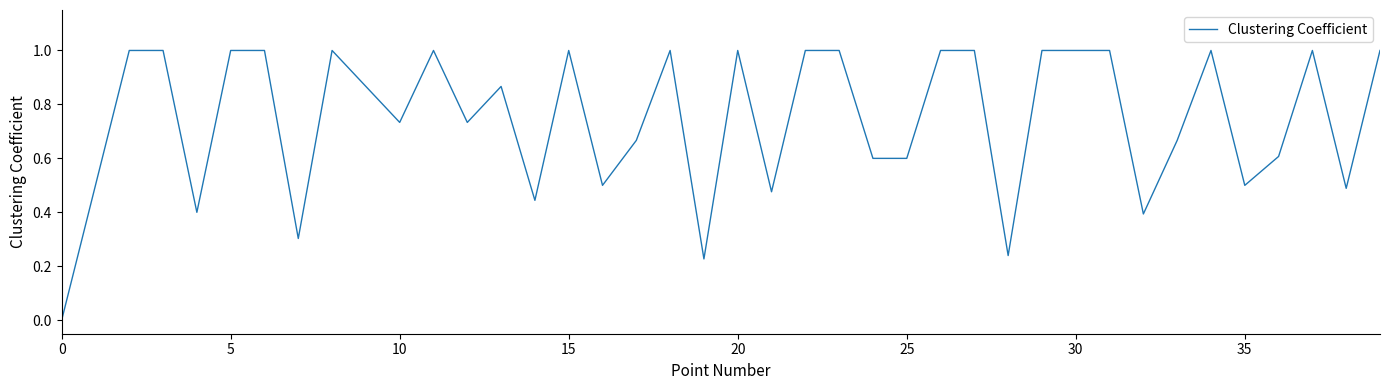

Is this an area chart (filled region under the line)?

No